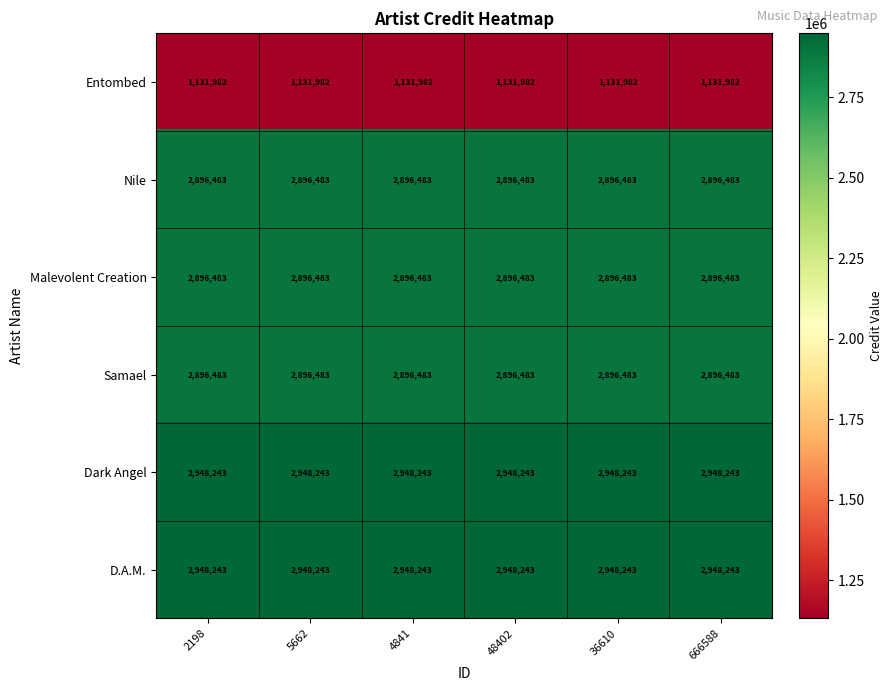

What is the difference between the highest and lowest values at 48402?

1816261